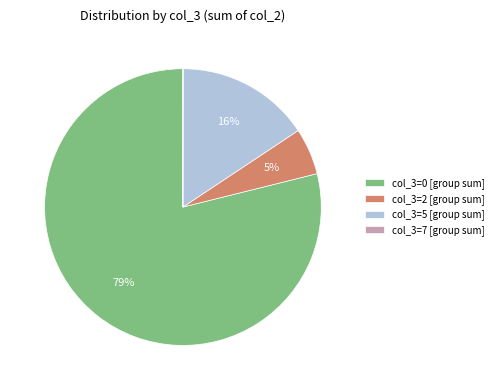

To the nearest percent, what portion does col_3=0 [group sum] represent?

79%